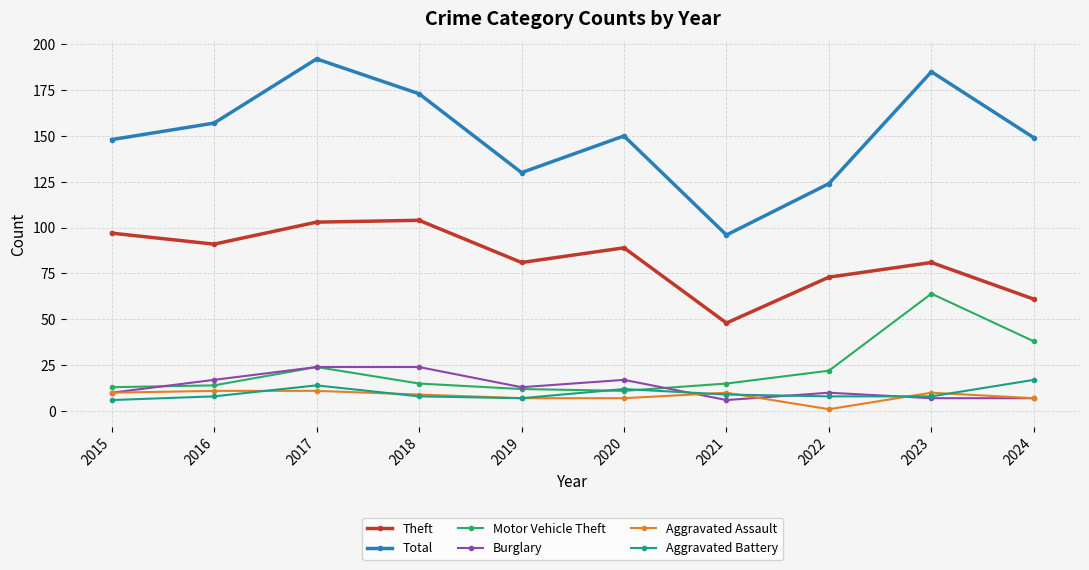

What are all the series names shown in the legend?

Theft, Total, Motor Vehicle Theft, Burglary, Aggravated Assault, Aggravated Battery